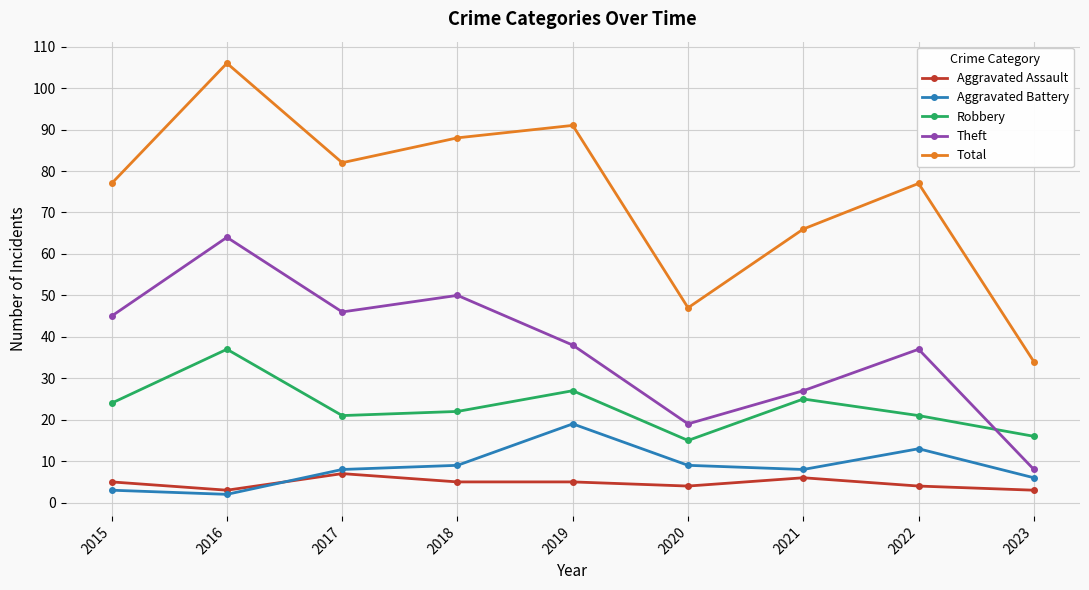

True or false: Total and Aggravated Assault intersect in this chart.

False